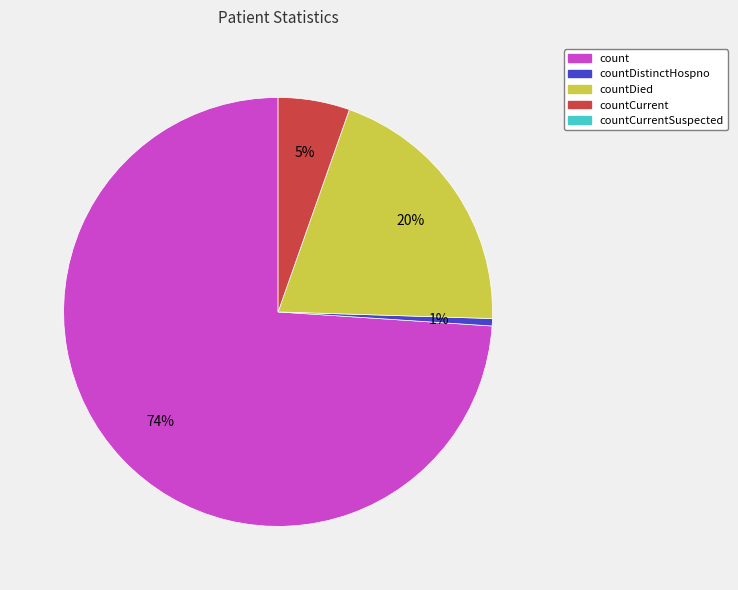

Is there a majority slice in this chart?

Yes